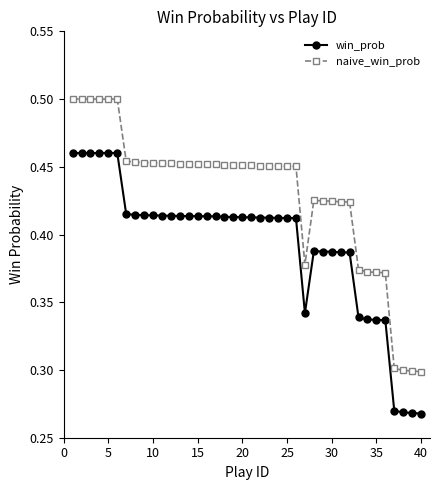

What is the sum of all naive_win_prob values?

17.2